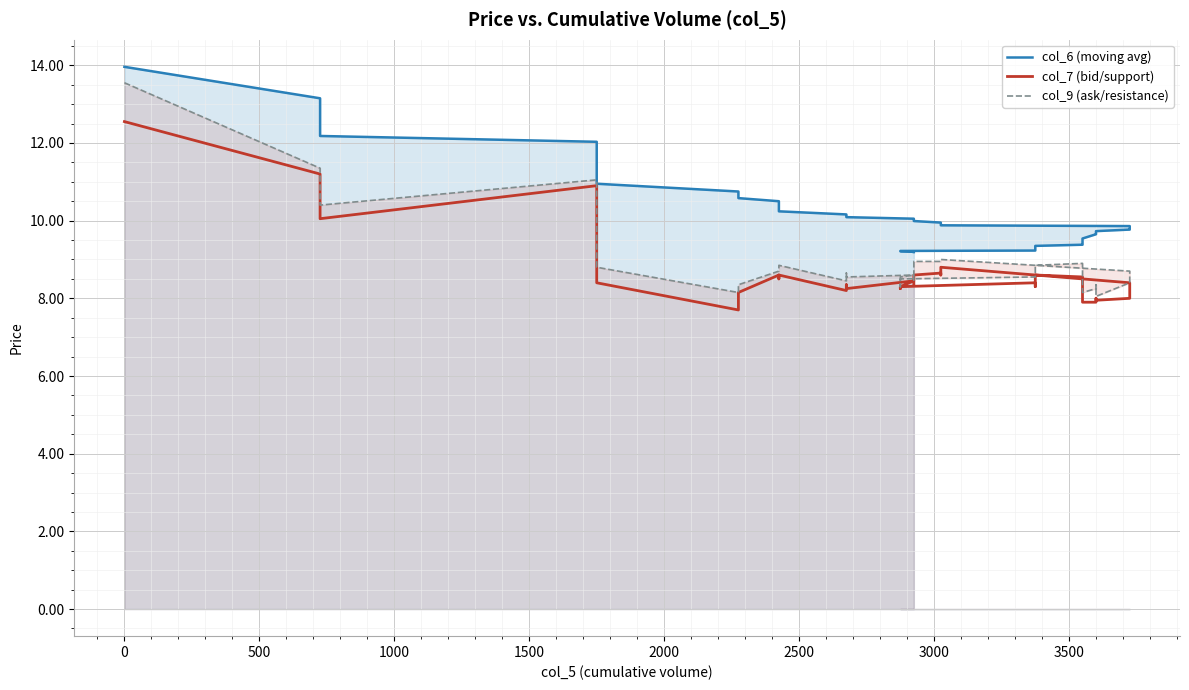

List the series in order of their overall mean, highest first.

col_6 (moving avg), col_9 (ask/resistance), col_7 (bid/support)